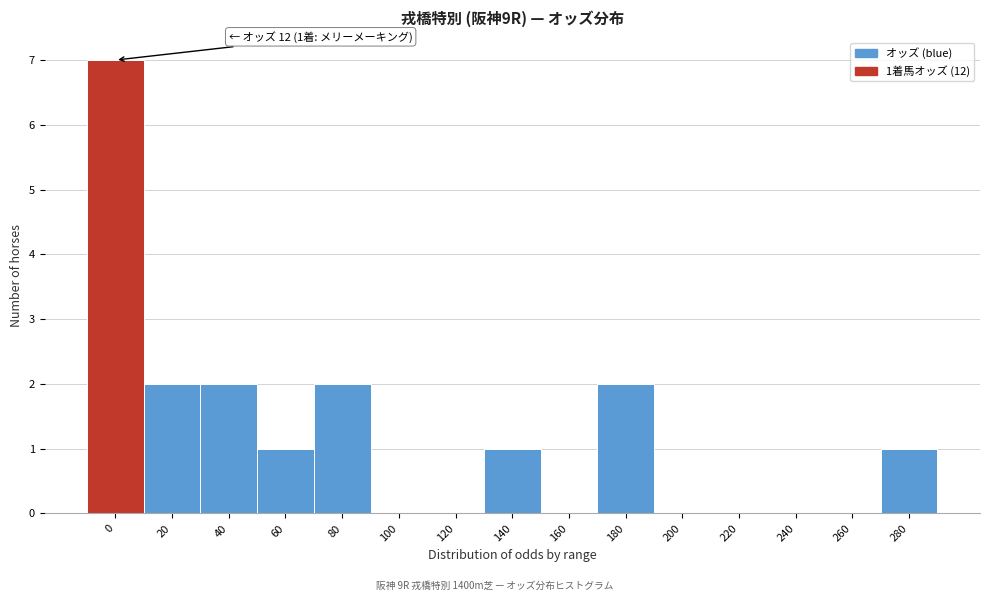

Reading right to left, transcribe all the data shown in this chart.

280=1	260=0	240=0	220=0	200=0	180=2	160=0	140=1	120=0	100=0	80=2	60=1	40=2	20=2	0=7